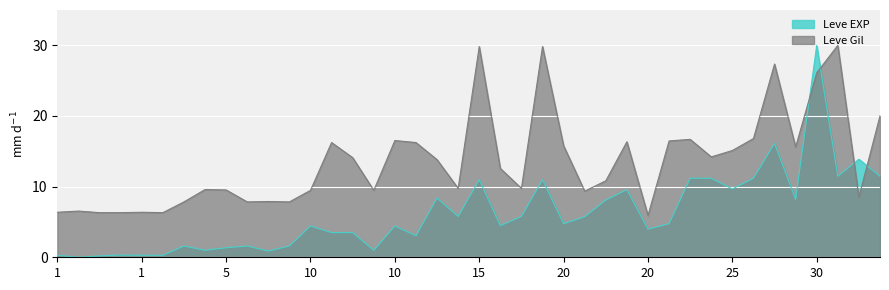

Reading left to right, list all the values displayed in this chart.

Leve EXP: 0.3	0.0	0.2	0.3	0.3	0.3	1.6	1.0	1.3	1.6	0.9	1.6	4.4	3.5	3.5	1.0	4.4	3.0	8.4	5.8	11.0	4.5	5.8	11.0	4.7	5.7	8.1	9.6	4.0	4.7	11.2	11.2	9.7	11.2	16.1	8.2	30.0	11.5	13.9	11.5
Leve Gil: 6.4	6.5	6.3	6.3	6.4	6.3	7.8	9.6	9.5	7.8	7.9	7.8	9.5	16.2	14.1	9.5	16.5	16.2	13.8	9.8	29.8	12.6	9.8	29.8	15.8	9.4	10.8	16.4	5.9	16.5	16.7	14.2	15.1	16.8	27.3	15.6	26.1	30.0	8.5	20.0